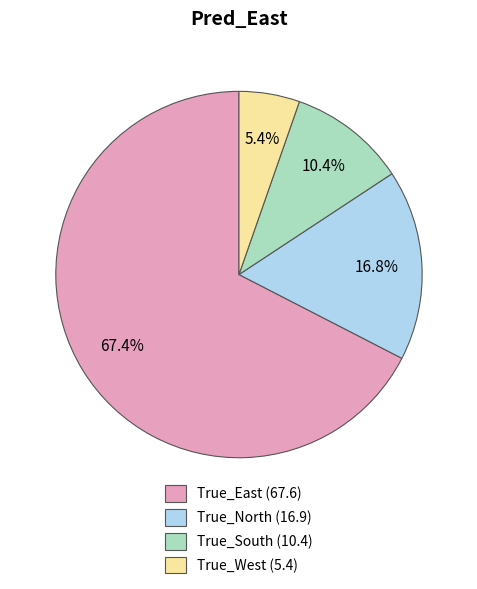

How many segments does this pie chart have?

4